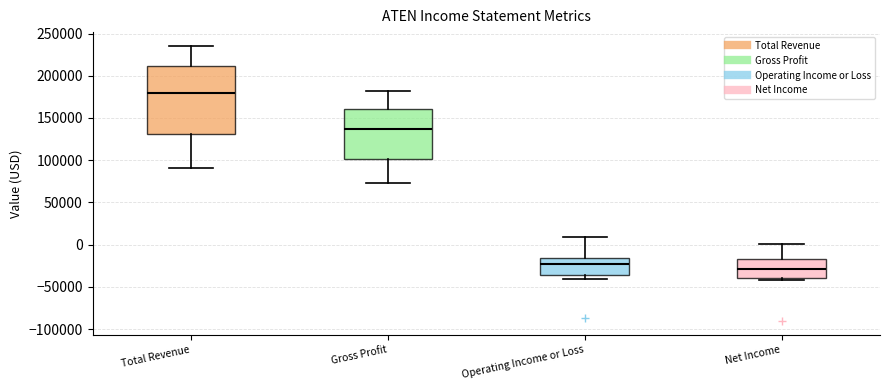

Where does the upper whisker of the box for Total Revenue end on the y-axis? The values are not printed on the chart, so give them approximately, as read against the axis.

235000